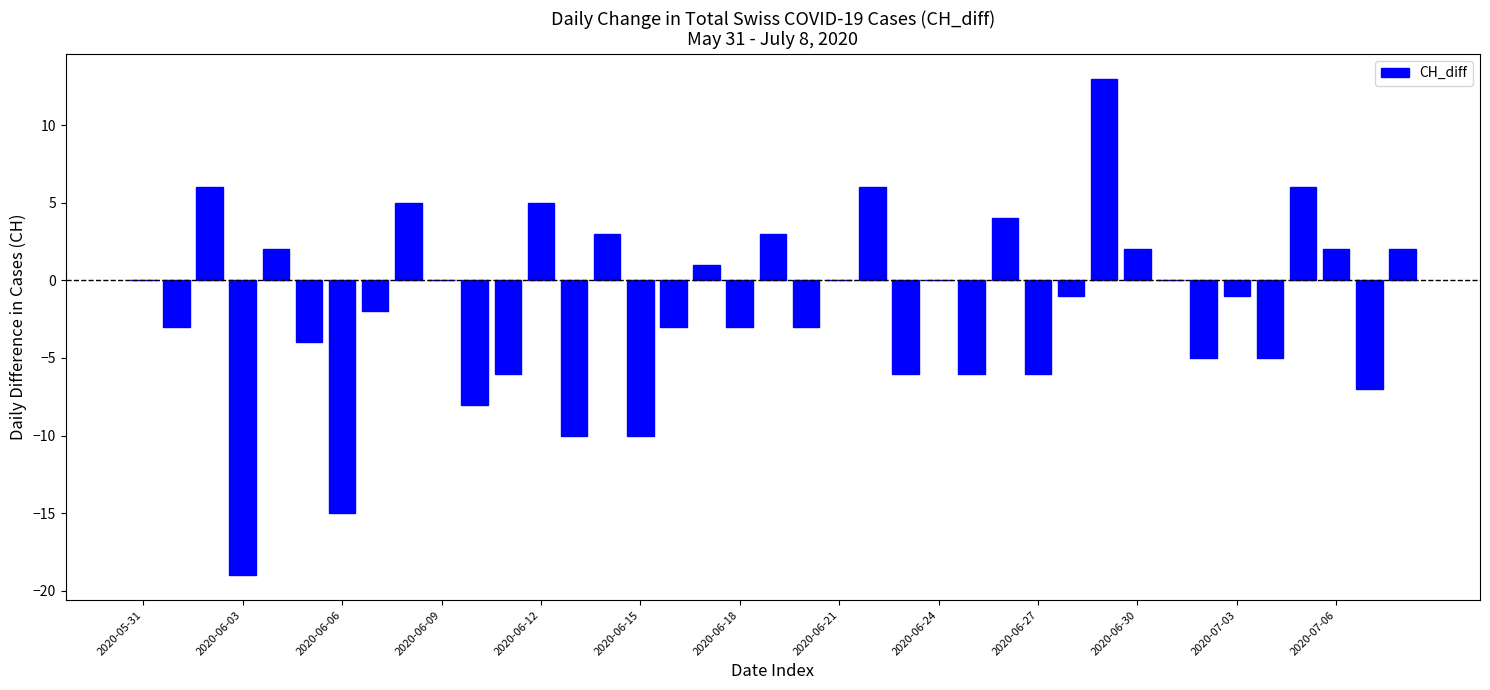

What is the sum of all values?

-63